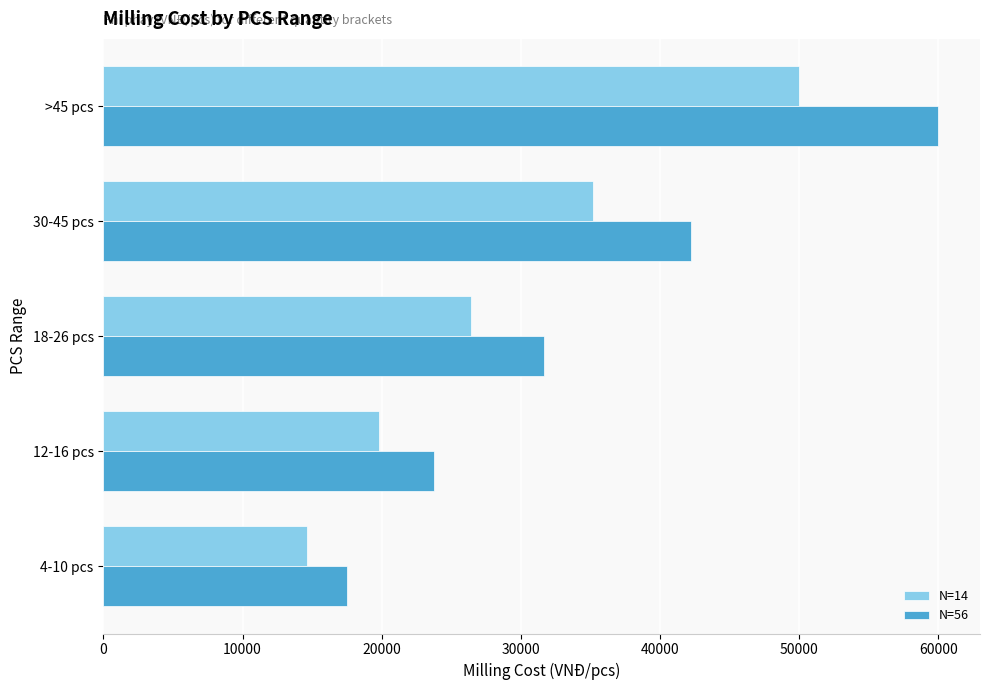

Rank the categories by N=56 value from highest to lowest.

>45 pcs, 30-45 pcs, 18-26 pcs, 12-16 pcs, 4-10 pcs